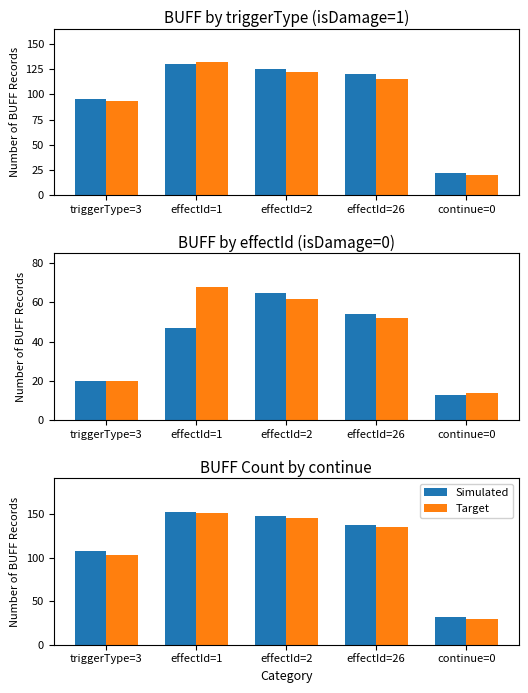

Read the Simulated value at effectId=26, to the nearest 50.

150